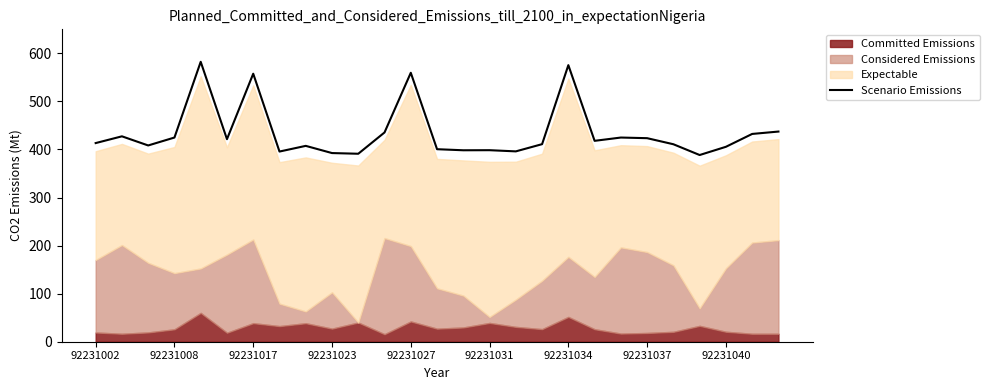

How many data points are above 413?

14